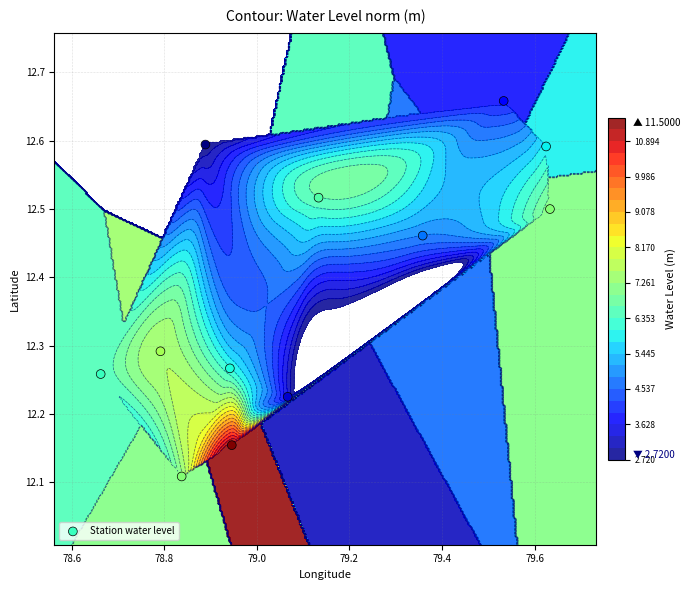

How many values are between 12 and 13?

12